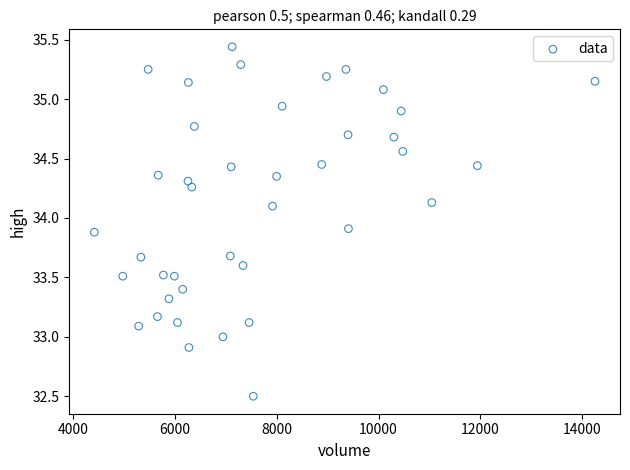

What is the range of X values (max minus min)?

9829.6